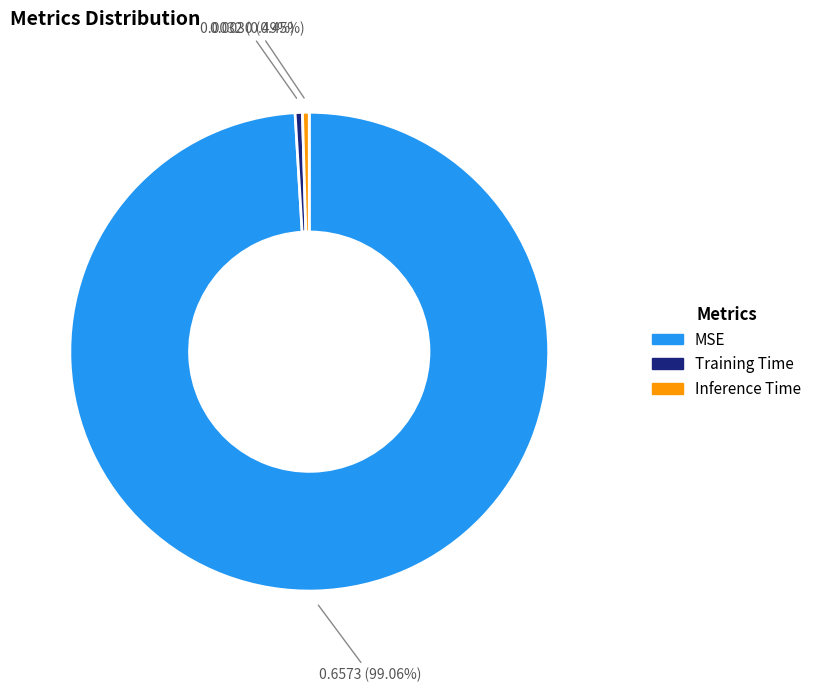

Does MSE account for over 50% of the chart?

Yes